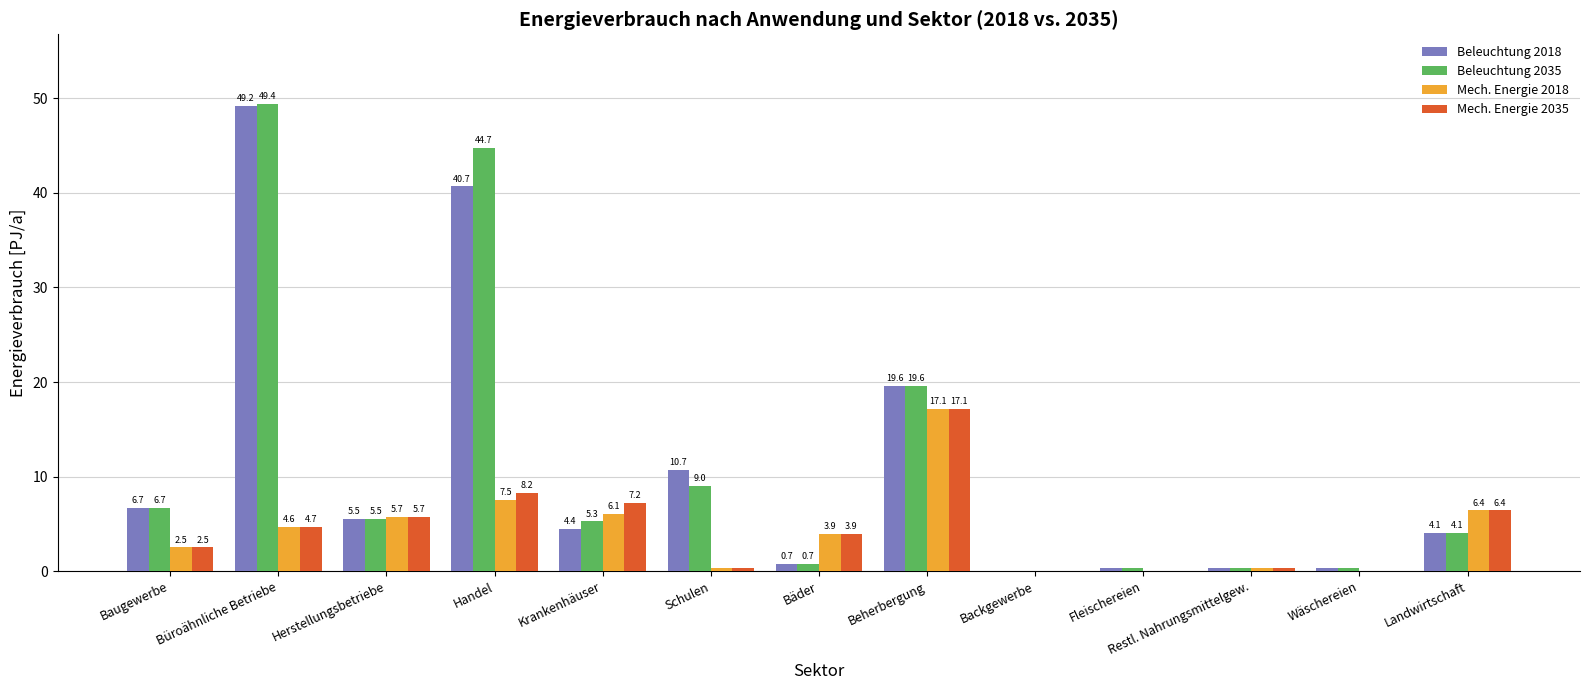

What is the spread (max minus min) of values at Bäder?

3.2